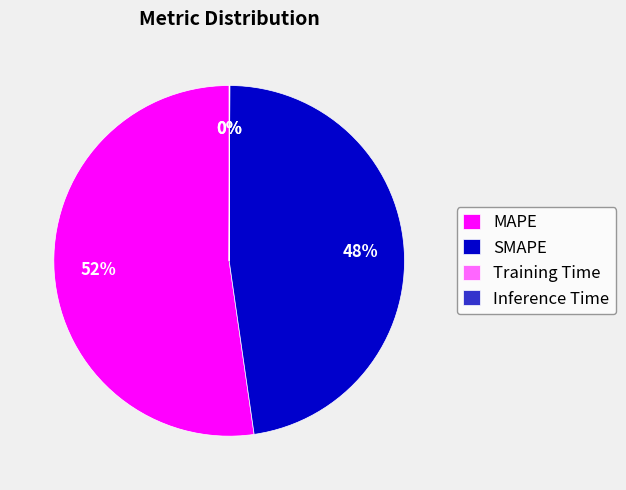

To the nearest percent, what is the average slice percentage?

25%